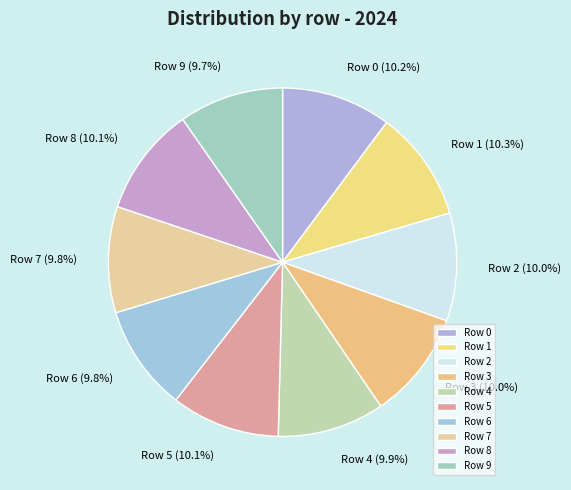

Count the number of slices in the pie.

10